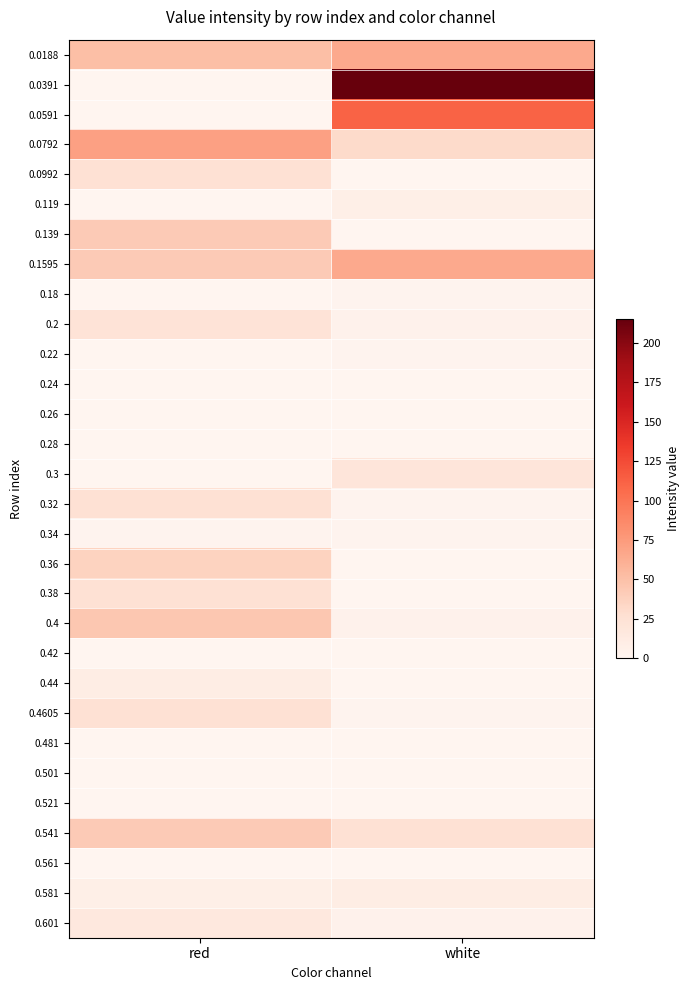

Reading left to right, transcribe all the data shown in this chart.

0.0188: red=51.0	white=65.4
0.0391: red=0.0	white=215.1
0.0591: red=0.0	white=111.5
0.0792: red=71.2	white=30.9
0.0992: red=25.1	white=0.0
0.119: red=0.0	white=7.8
0.139: red=42.4	white=0.0
0.1595: red=42.4	white=65.4
0.18: red=0.0	white=2.1
0.2: red=22.2	white=5.0
0.22: red=0.0	white=2.1
0.24: red=0.0	white=0.0
0.26: red=0.0	white=0.0
0.28: red=0.0	white=0.0
0.3: red=0.0	white=19.4
0.32: red=25.1	white=2.1
0.34: red=2.1	white=2.1
0.36: red=36.6	white=0.0
0.38: red=25.1	white=0.0
0.4: red=45.3	white=5.0
0.42: red=0.0	white=0.0
0.44: red=10.7	white=0.0
0.4605: red=25.1	white=2.1
0.481: red=0.0	white=0.0
0.501: red=0.0	white=0.0
0.521: red=0.0	white=0.0
0.541: red=42.4	white=25.1
0.561: red=0.0	white=0.0
0.581: red=7.8	white=10.7
0.601: red=16.5	white=5.0